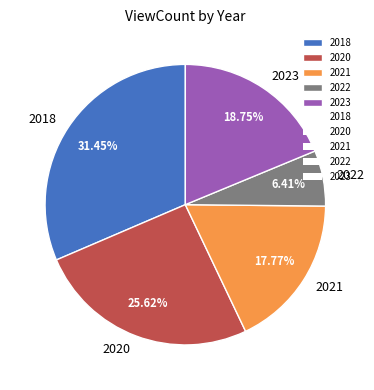

What percentage is the 2018 slice, to the nearest percent?

31%